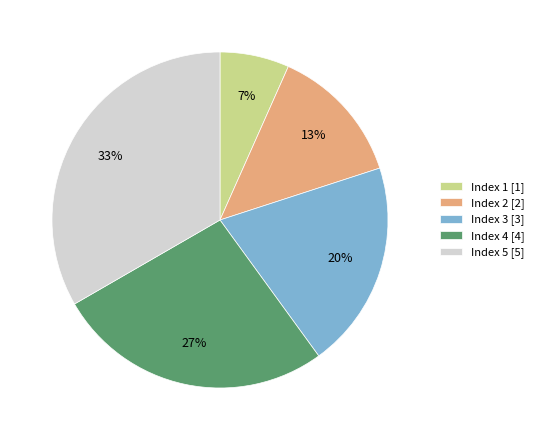

True or false: Index 1 accounts for 7% of the total.

True